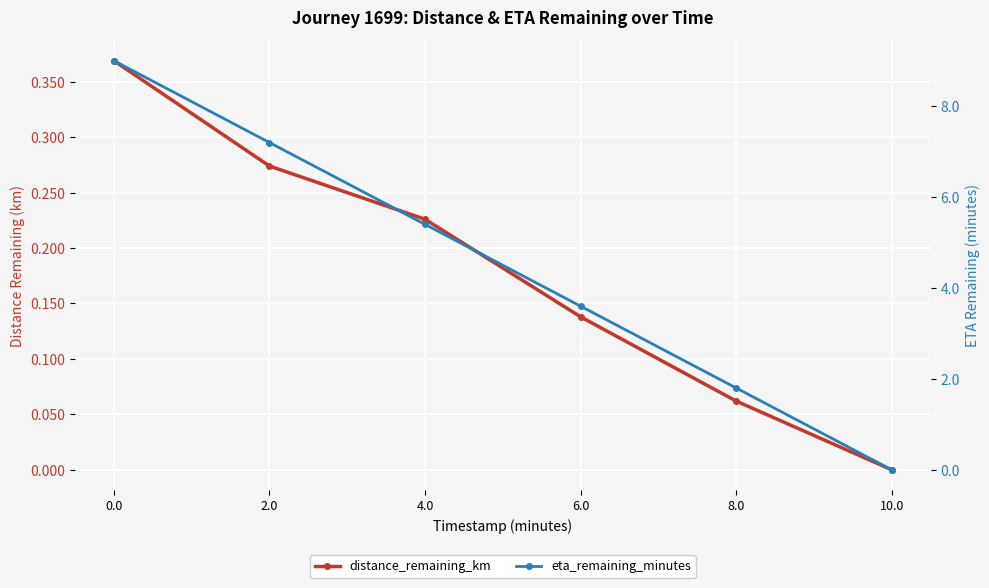

List the series in order of their peak value, highest first.

eta_remaining_minutes, distance_remaining_km